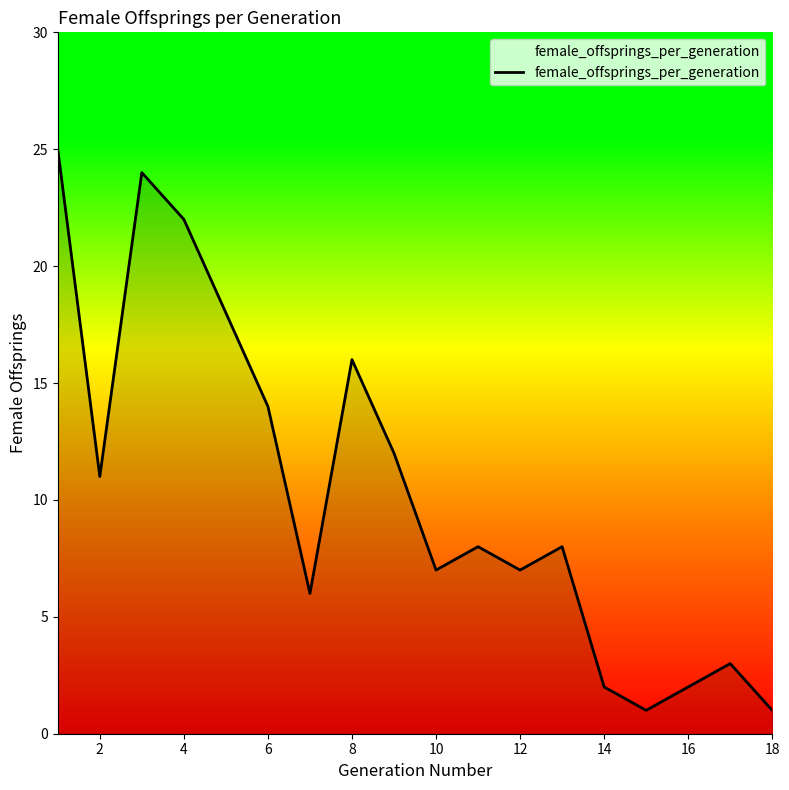

How many interior local valleys (lower than both neighbors) does the data have?

5